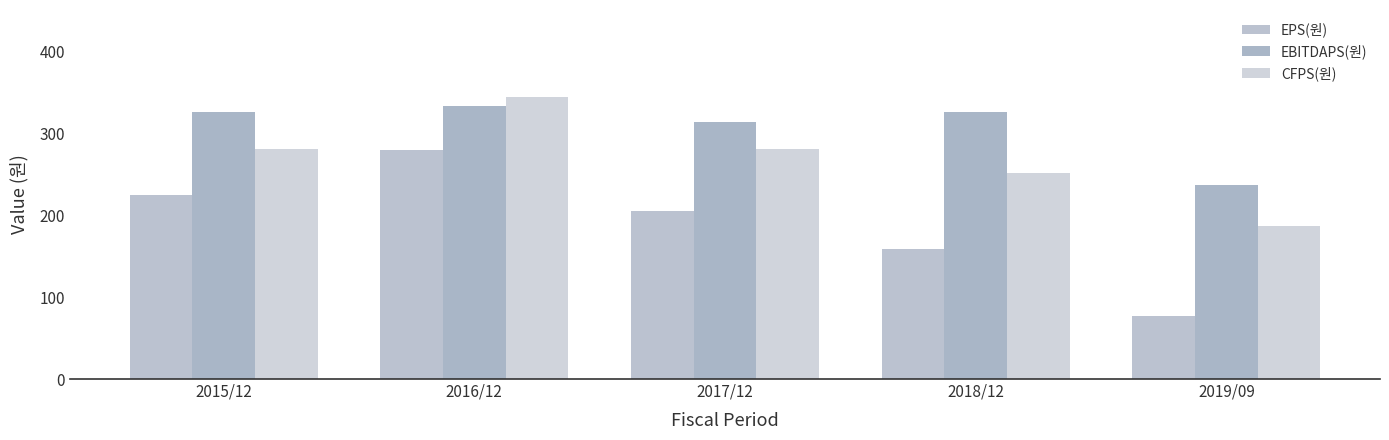

What is the difference between the maximum and minimum values in the EPS(원) series?

202